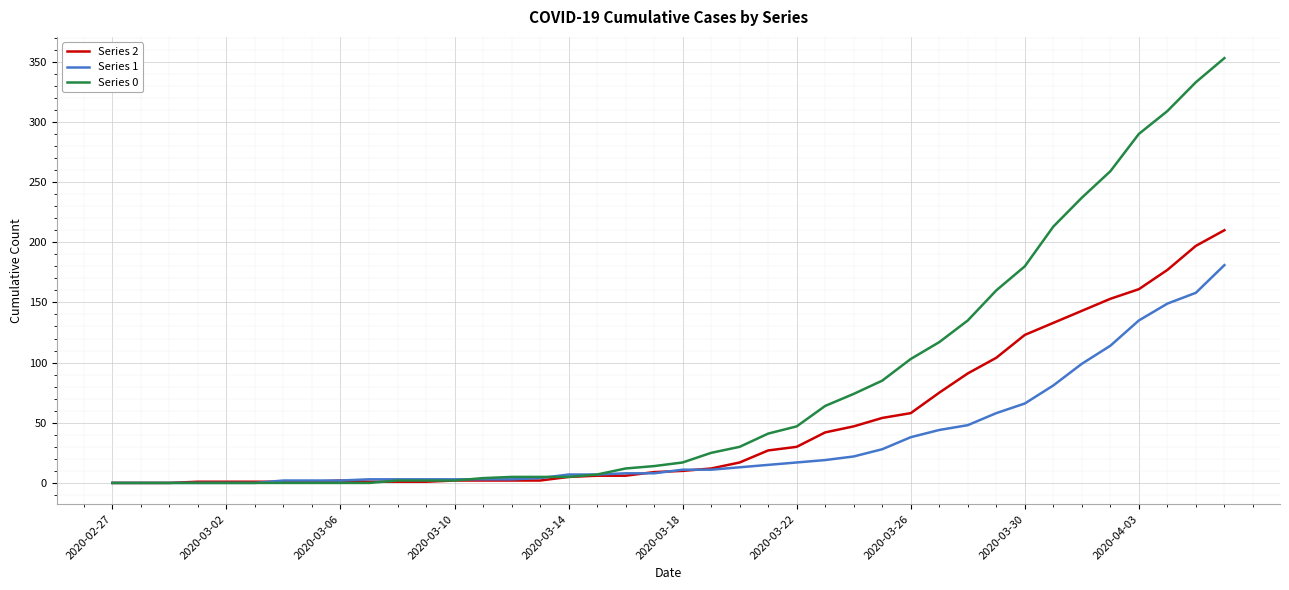

What is the greatest value displayed?

353